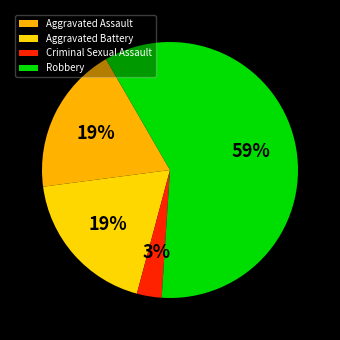

Which slice is the largest?

Robbery